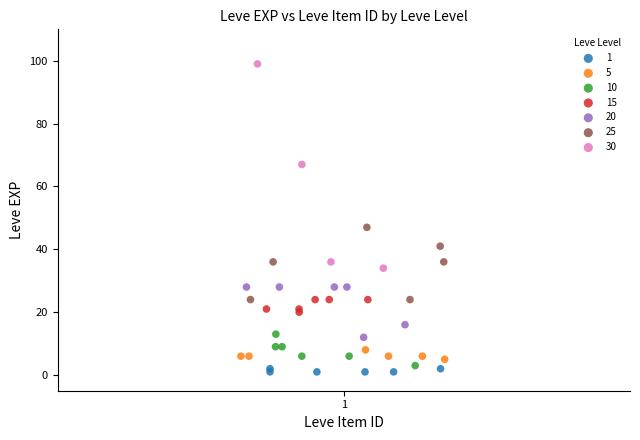

Which series contains the highest Y value?

30